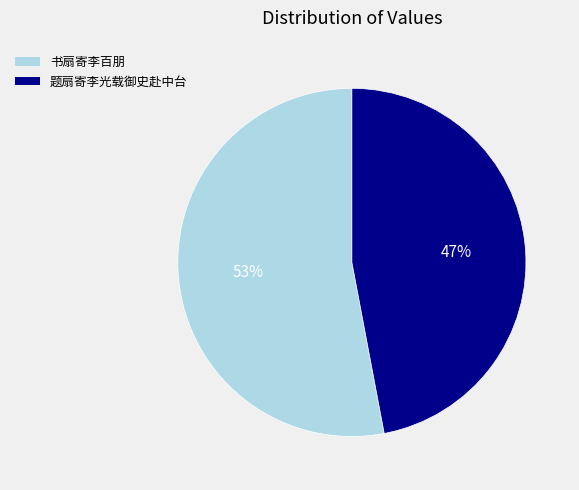

To the nearest percent, what is the difference between the 书扇寄李百朋 and 题扇寄李光载御史赴中台 slice percentages?

6%